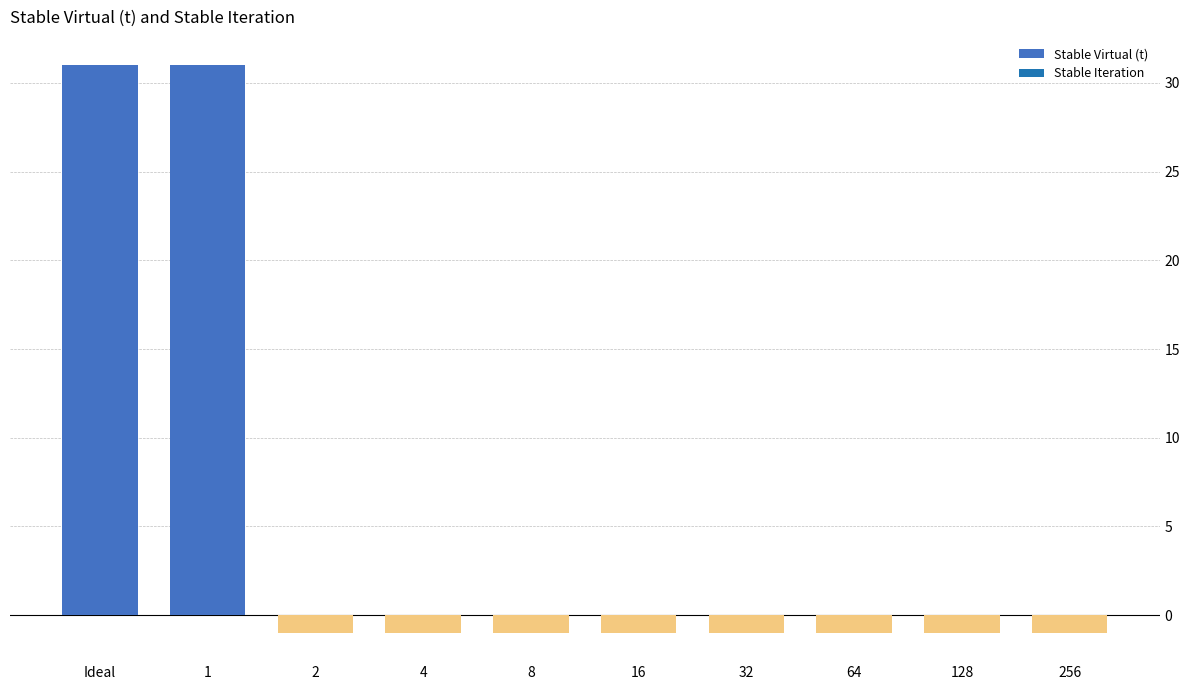

Reading right to left, list all the values displayed in this chart.

0	0	0	0	0	0	0	0	31	31